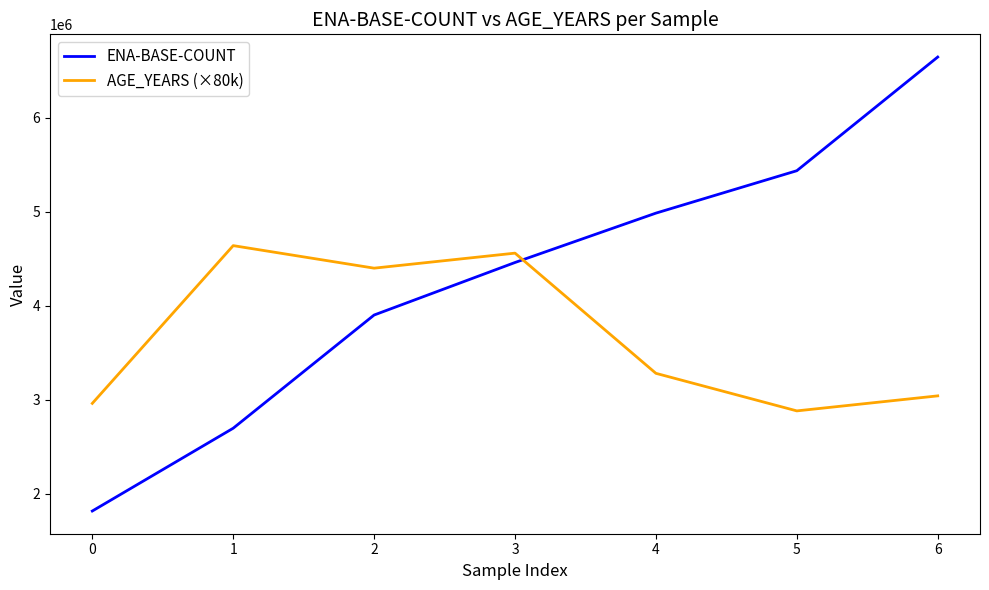

Which series changed the most between 1 and 2?

ENA-BASE-COUNT